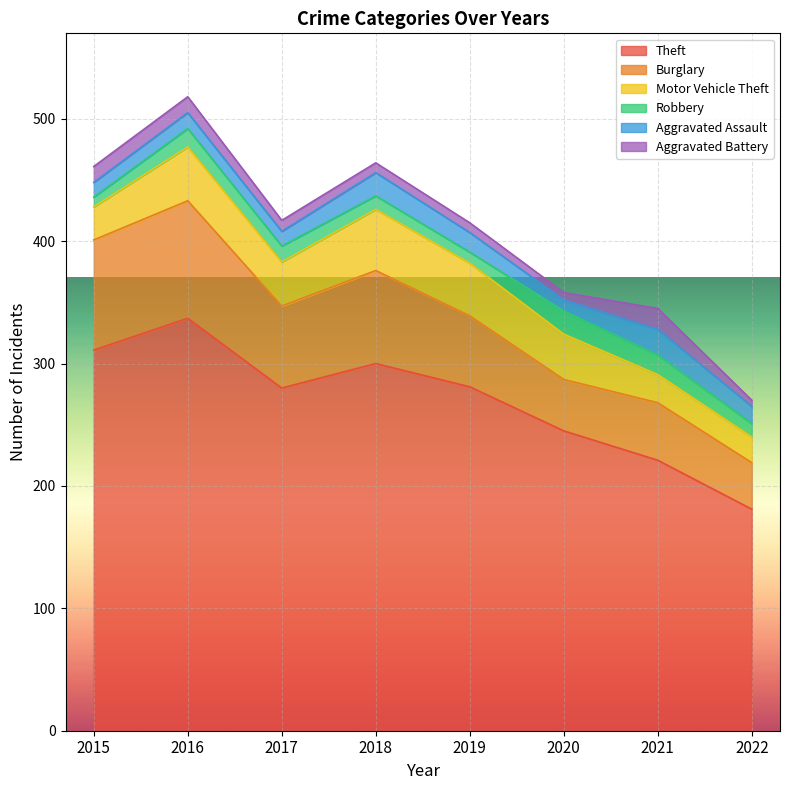

How many data points does each series have?

8